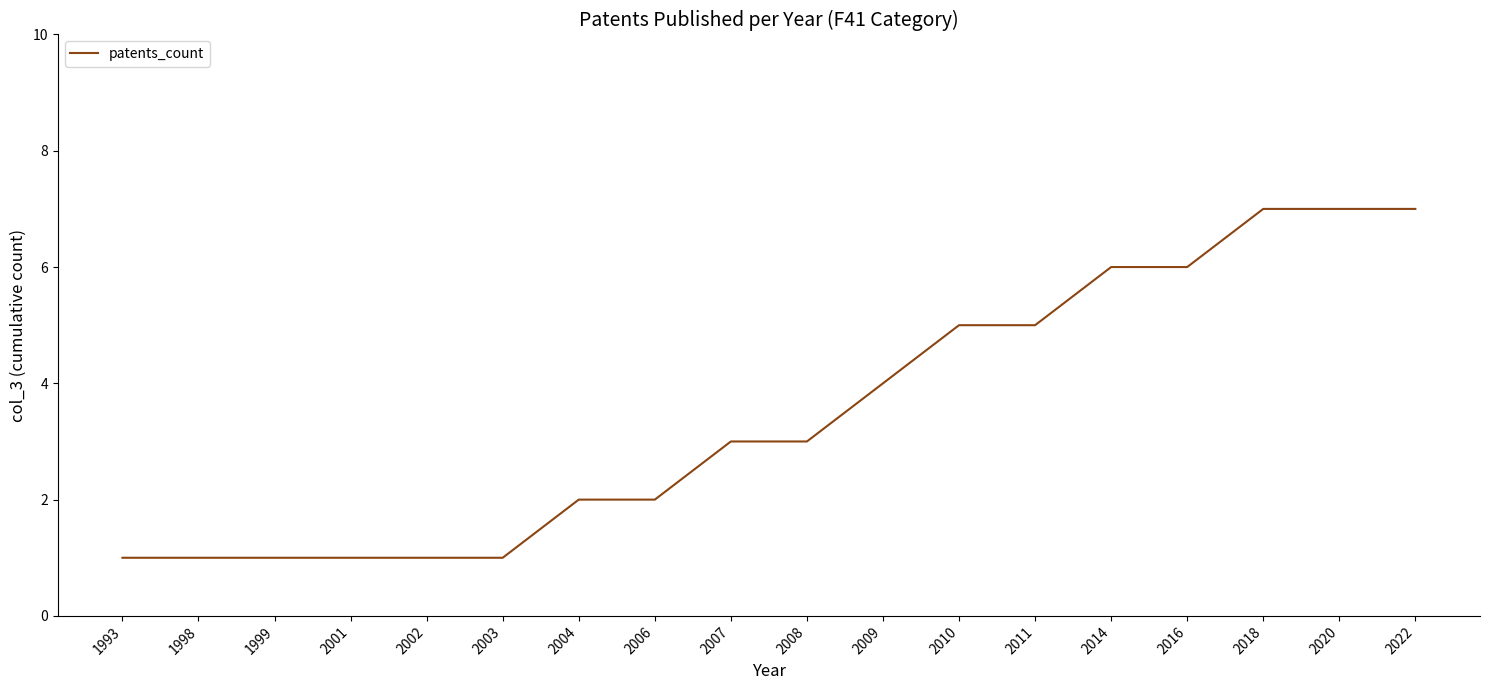

What is the maximum value shown in the chart?

7